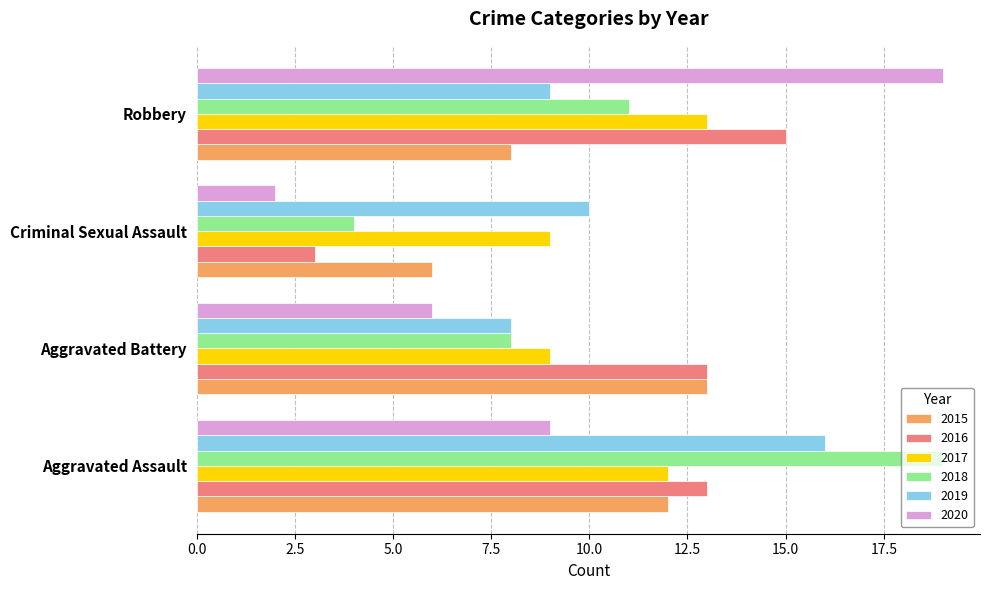

Is the value of 2016 at Aggravated Battery greater than the value of 2018 at Criminal Sexual Assault?

Yes